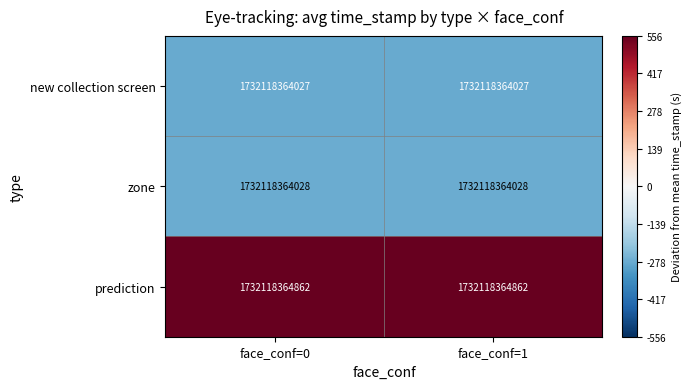

Reading right to left, extract all data points from this chart.

new collection screen: face_conf=1=1732118364027.0	face_conf=0=1732118364027.0
zone: face_conf=1=1732118364028.0	face_conf=0=1732118364028.0
prediction: face_conf=1=1732118364862.0	face_conf=0=1732118364862.0